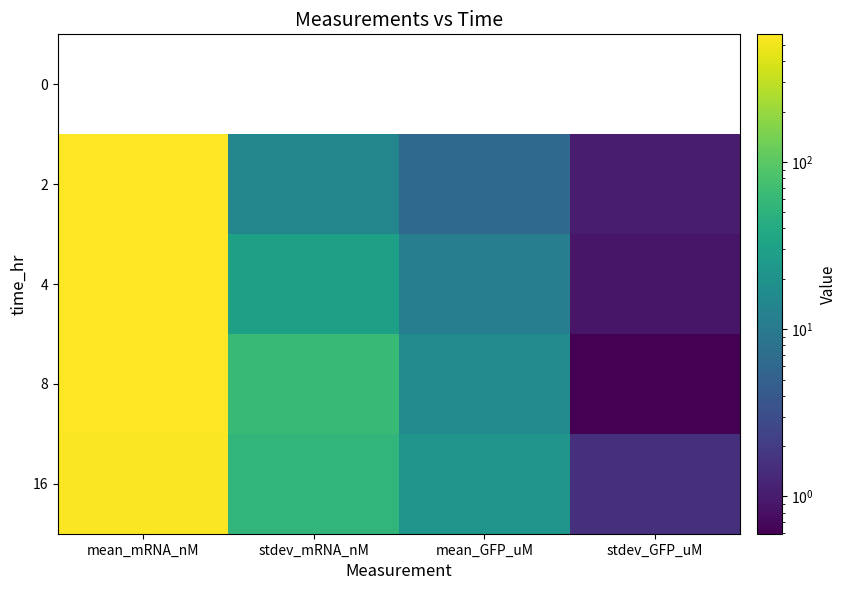

How many data points does each series have?

4